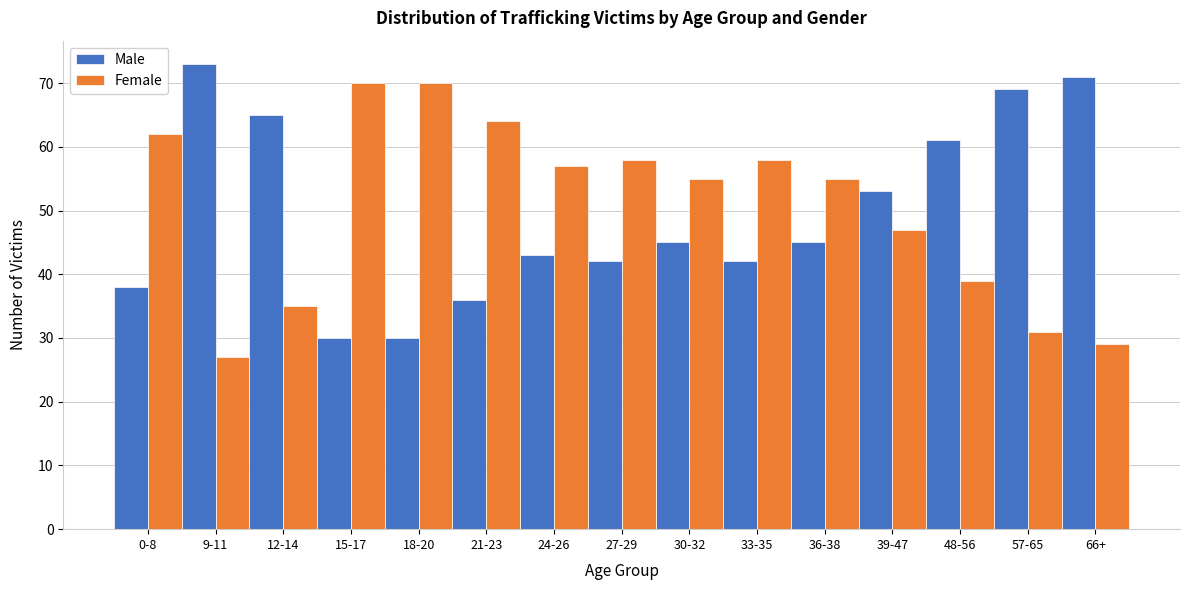

Reading left to right, extract all data points from this chart.

Male: 38	73	65	30	30	36	43	42	45	42	45	53	61	69	71
Female: 62	27	35	70	70	64	57	58	55	58	55	47	39	31	29